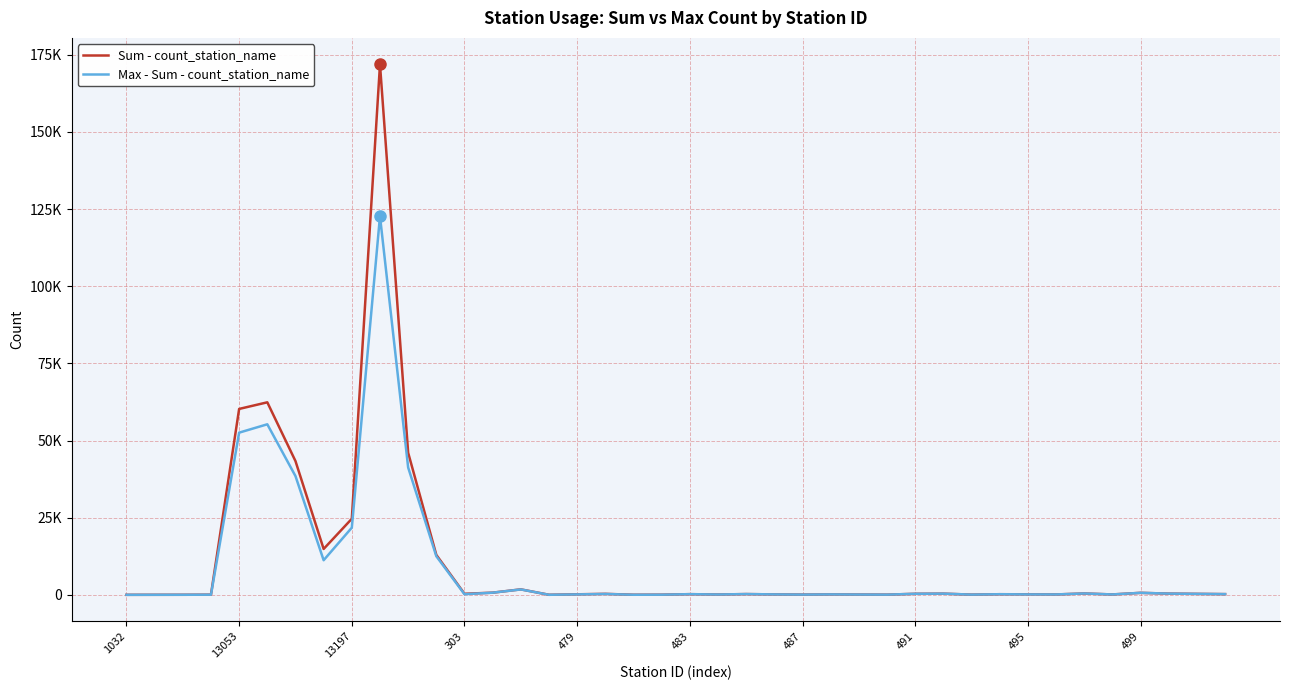

What is the greatest value displayed?

171865